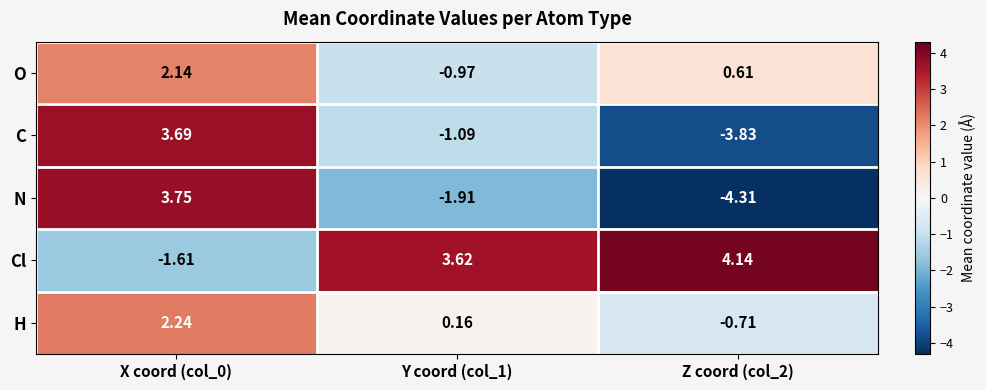

At X coord (col_0), list the series in order from smallest to largest.

Cl, O, H, C, N